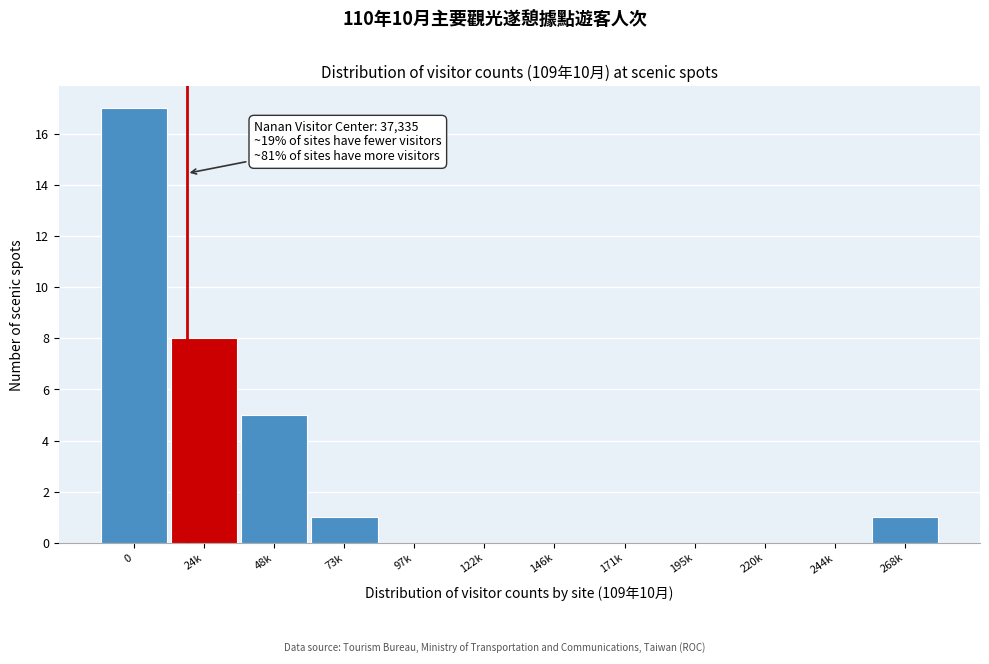

Reading left to right, what are all the values shown in this chart?

0=17	24k=8	48k=5	73k=1	97k=0	122k=0	146k=0	171k=0	195k=0	220k=0	244k=0	268k=1